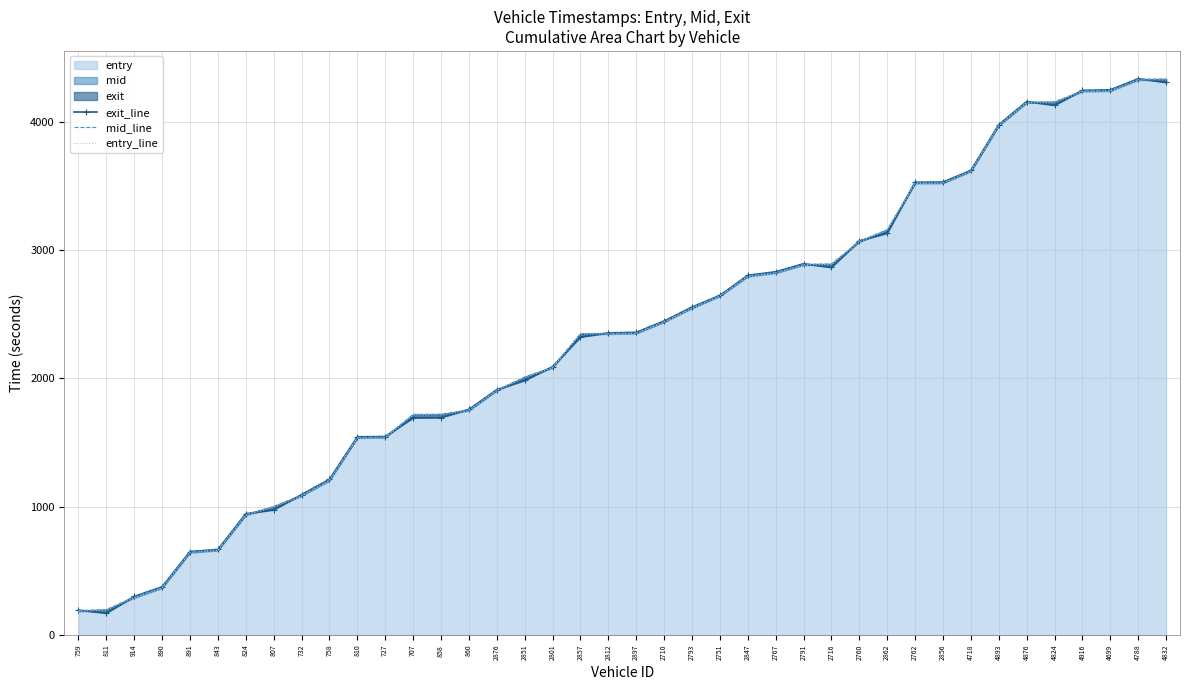

True or false: exit_line and entry_line cross at least once.

True